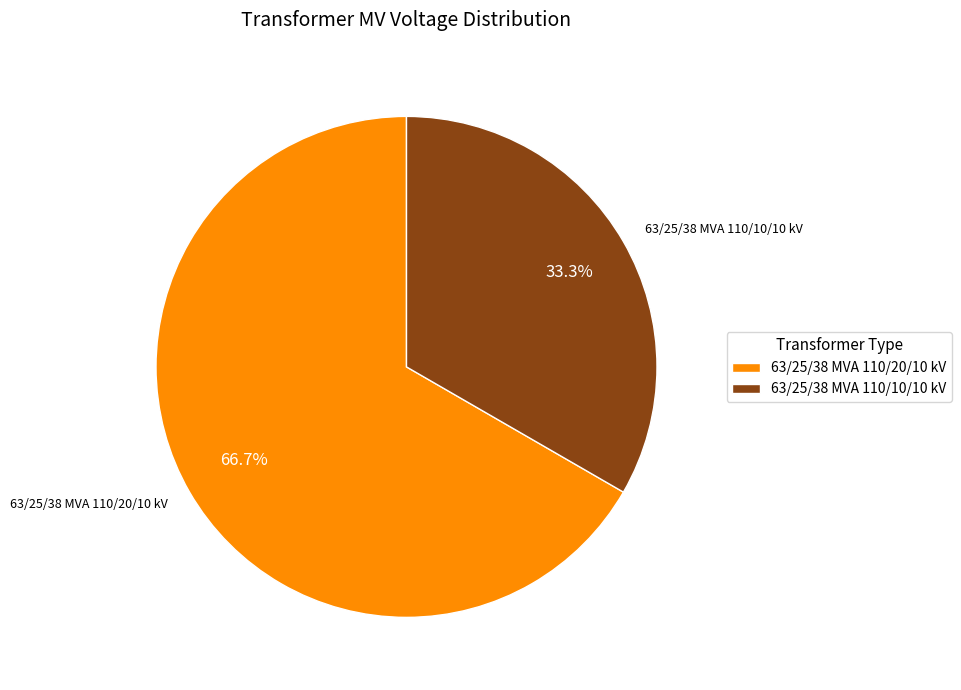

To the nearest percent, what is the combined percentage of 63/25/38 MVA 110/10/10 kV and 63/25/38 MVA 110/20/10 kV?

100%